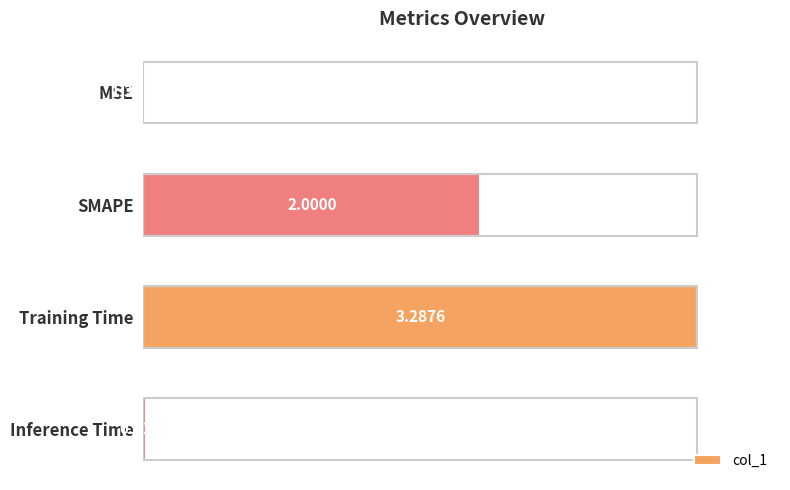

Where is the data nearest to the value 0?

MSE